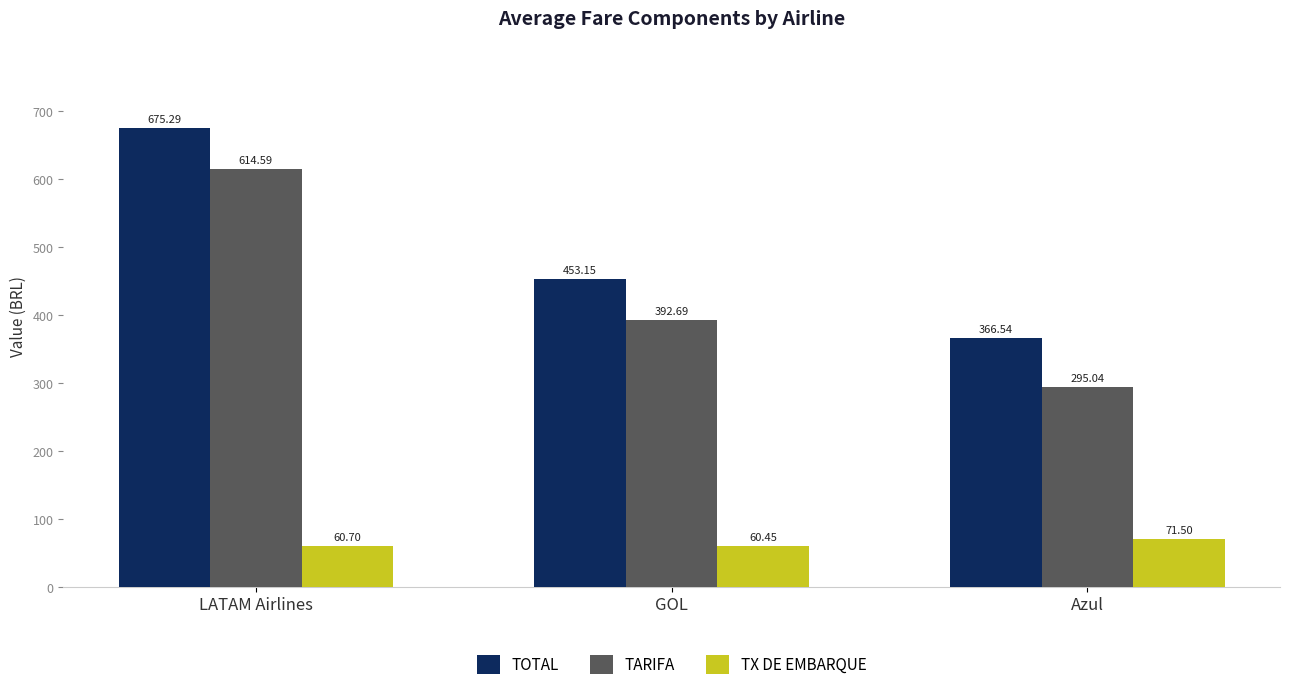

What is the difference between the highest and lowest values at LATAM Airlines?

614.6